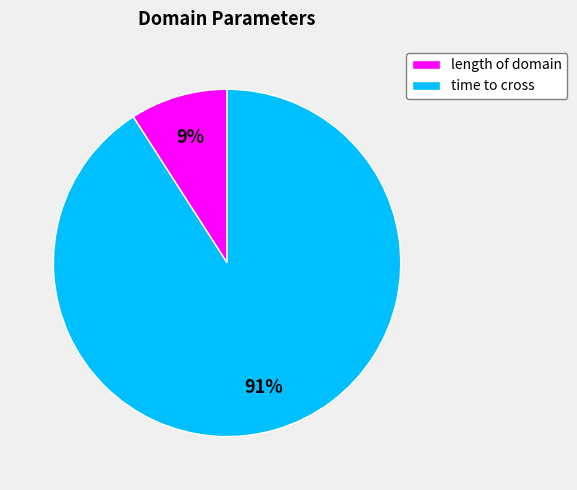

Between length of domain and time to cross, which is larger?

time to cross